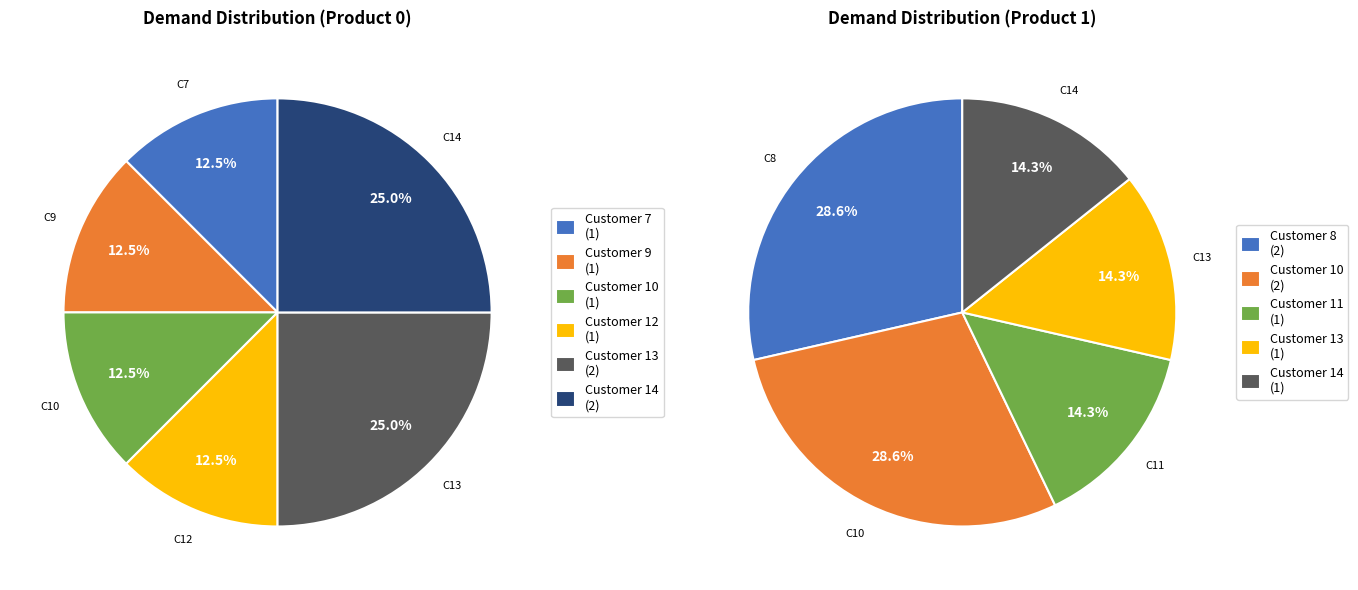

Which category has the biggest portion of the pie?

13